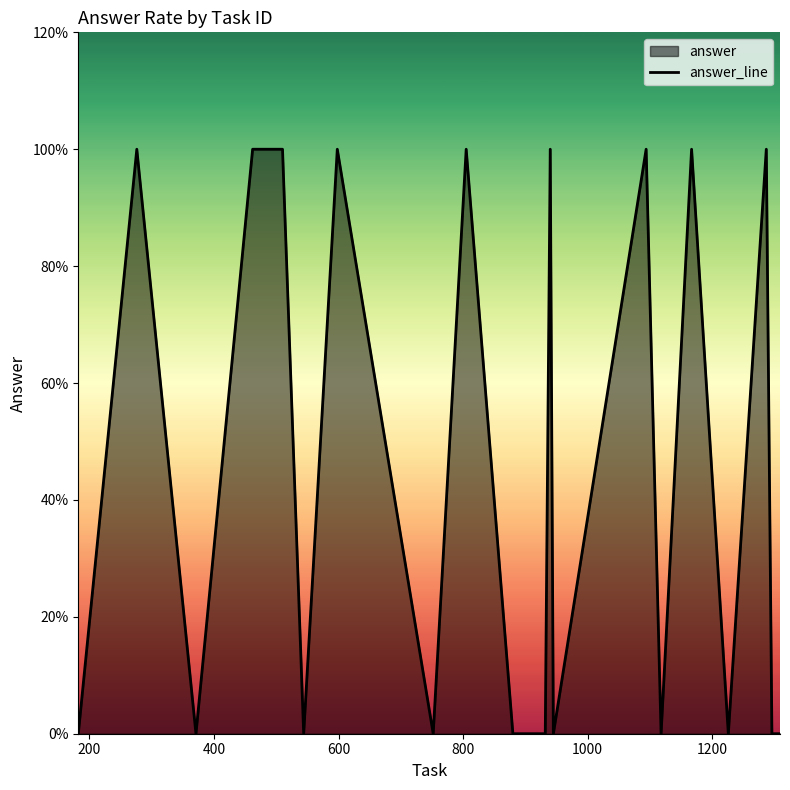

How many data points does each series have?

20